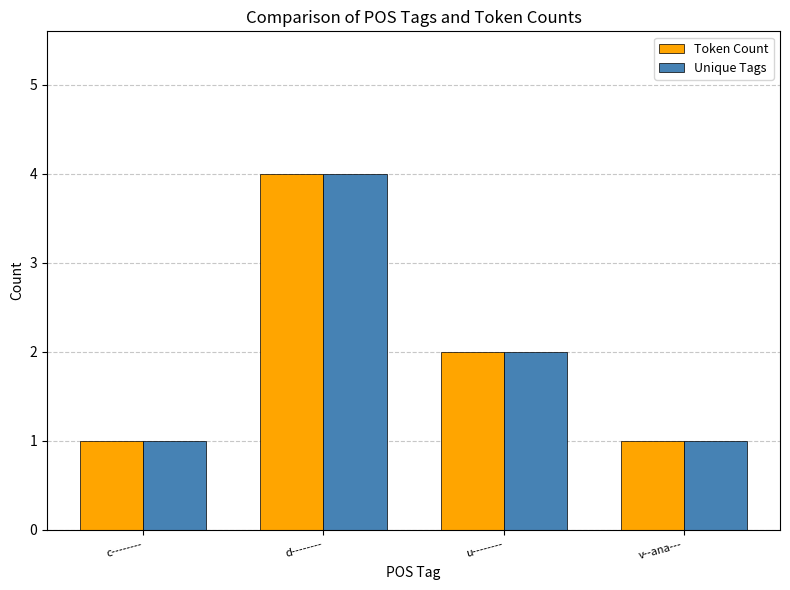

The value of Token Count at d-------- is 6. True or false?

False